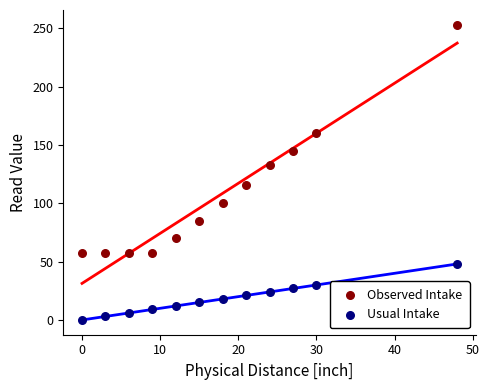

Which series reaches the minimum Y coordinate?

Usual Intake